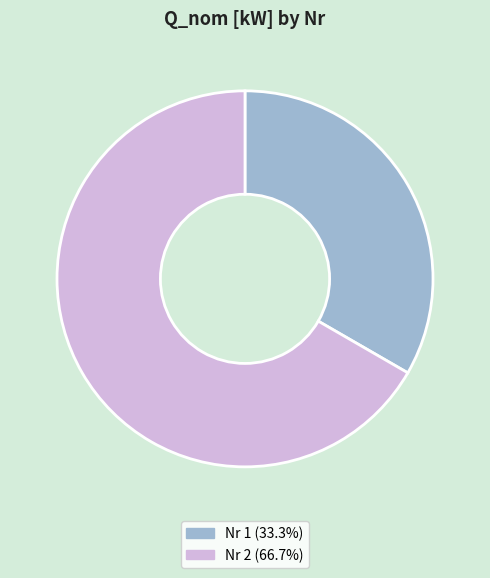

Combined, do Nr 2 (66.7%) and Nr 1 (33.3%) account for over 50%?

Yes